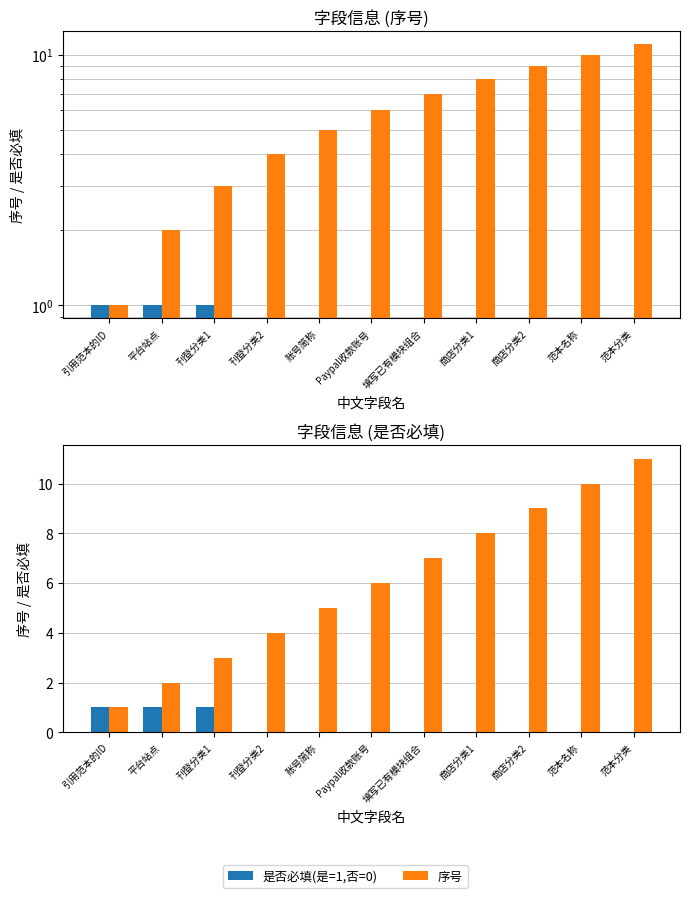

Which series has the largest total across all categories?

序号